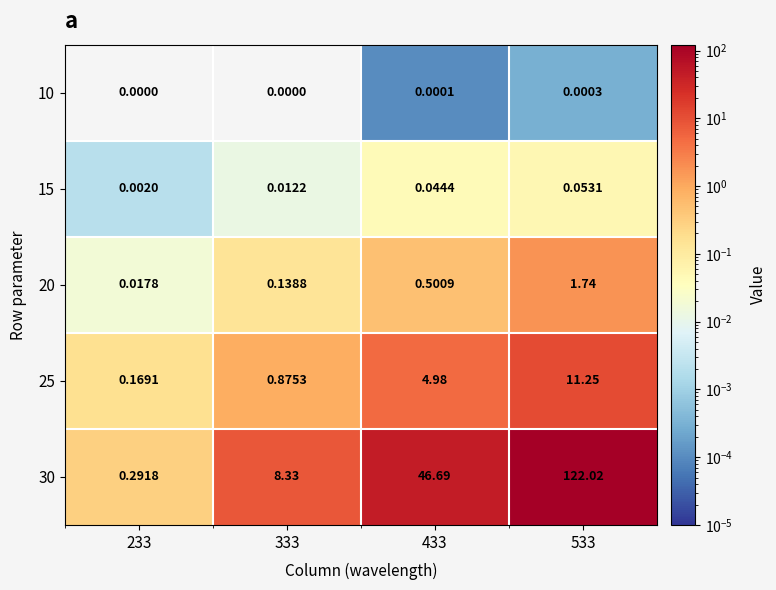

Is the value of 25 at 433 greater than the value of 30 at 533?

No